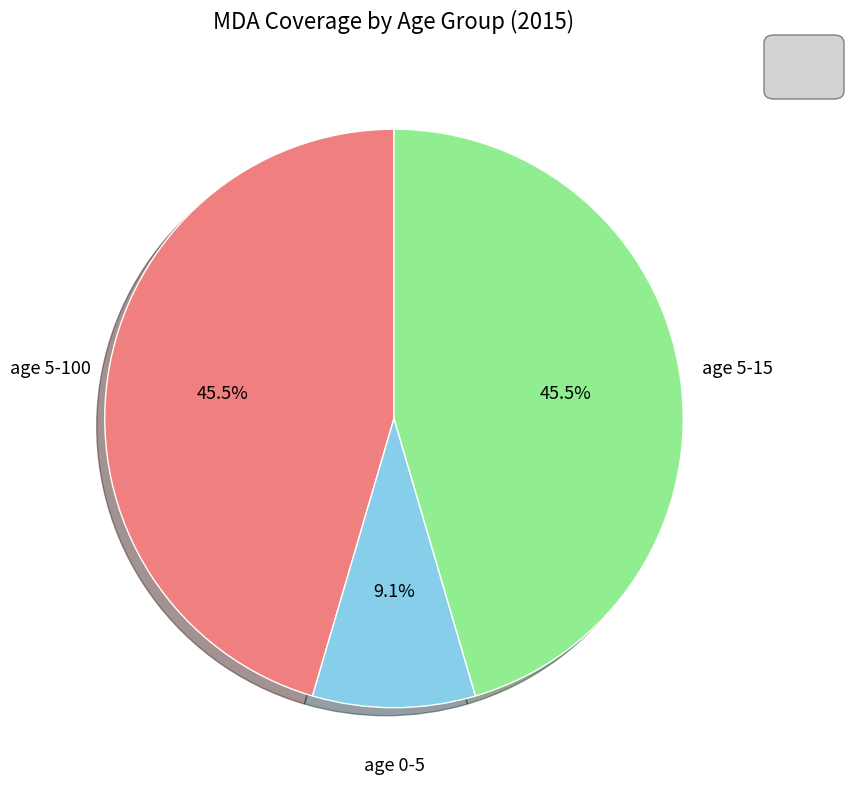

Count the number of slices in the pie.

3